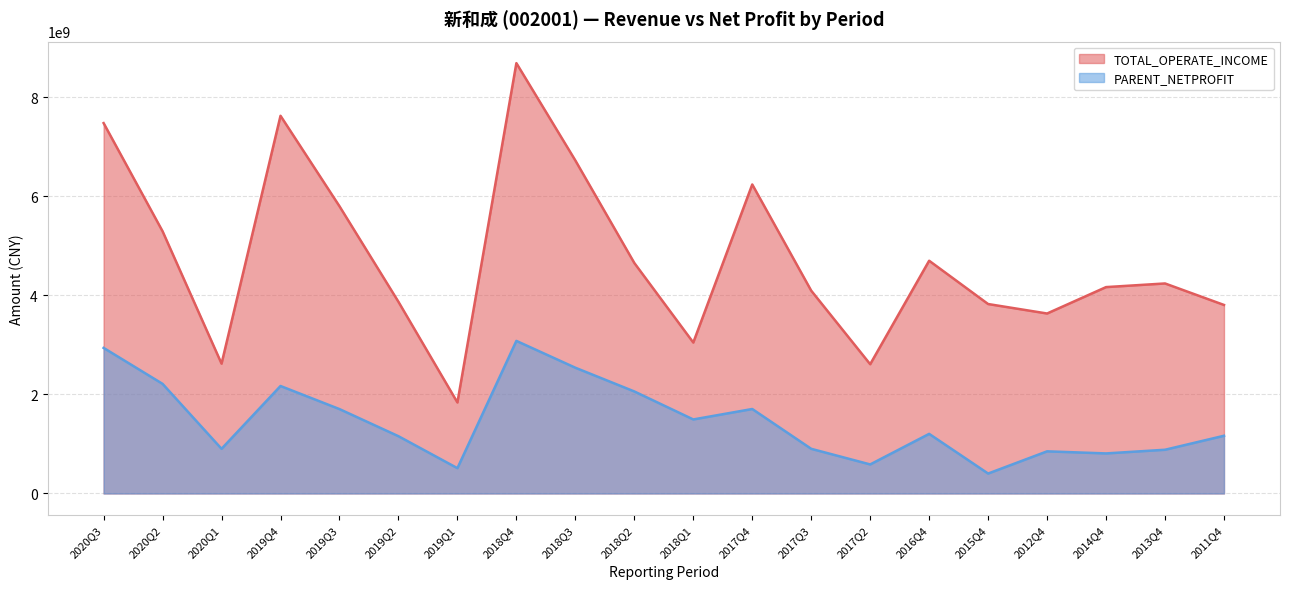

Reading left to right, transcribe all the data shown in this chart.

TOTAL_OPERATE_INCOME: 7473328667.9	5290274215.0	2619617076.1	7620982935.9	5795564973.7	3867375725.7	1836045098.6	8683381746.8	6719427162.6	4651169915.1	3045451020.0	6235108150.2	4092171291.1	2608022394.1	4696277327.6	3822542971.6	3631417484.2	4164209211.2	4237635148.4	3803991667.8
PARENT_NETPROFIT: 2937403053.2	2211899379.7	901198515.2	2168616205.9	1702663858.0	1155557075.0	510551709.5	3078884552.8	2537389099.0	2058544371.1	1493714340.7	1704413449.2	901046879.3	585944554.2	1202633456.9	402067778.5	850172805.1	808040363.8	882120714.9	1164392570.0